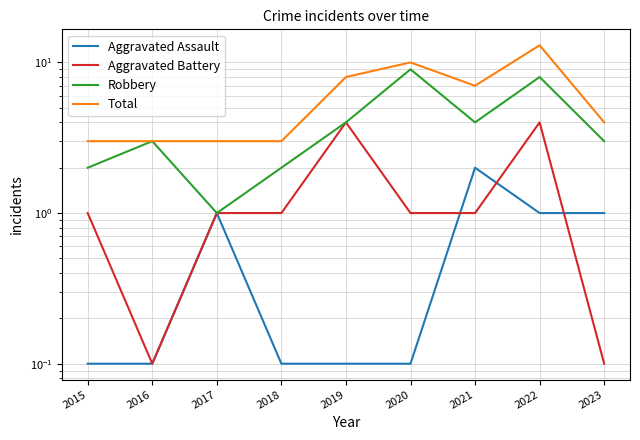

List the series in order of their overall mean, highest first.

Total, Robbery, Aggravated Battery, Aggravated Assault